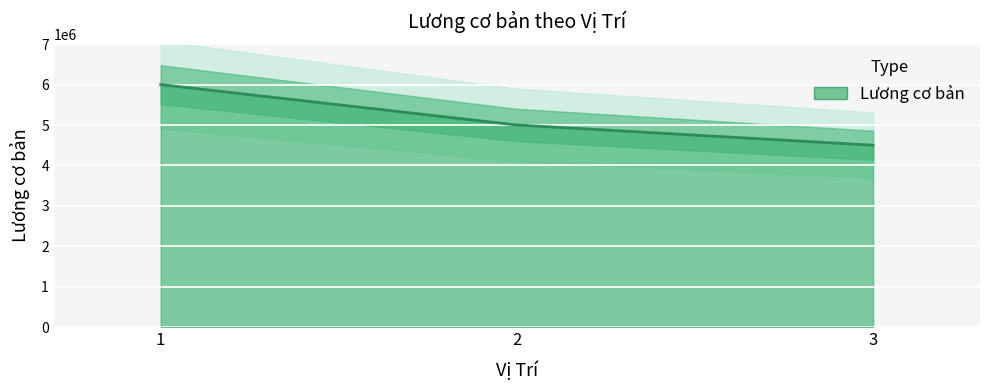

What is the maximum value shown in the chart?

6000000